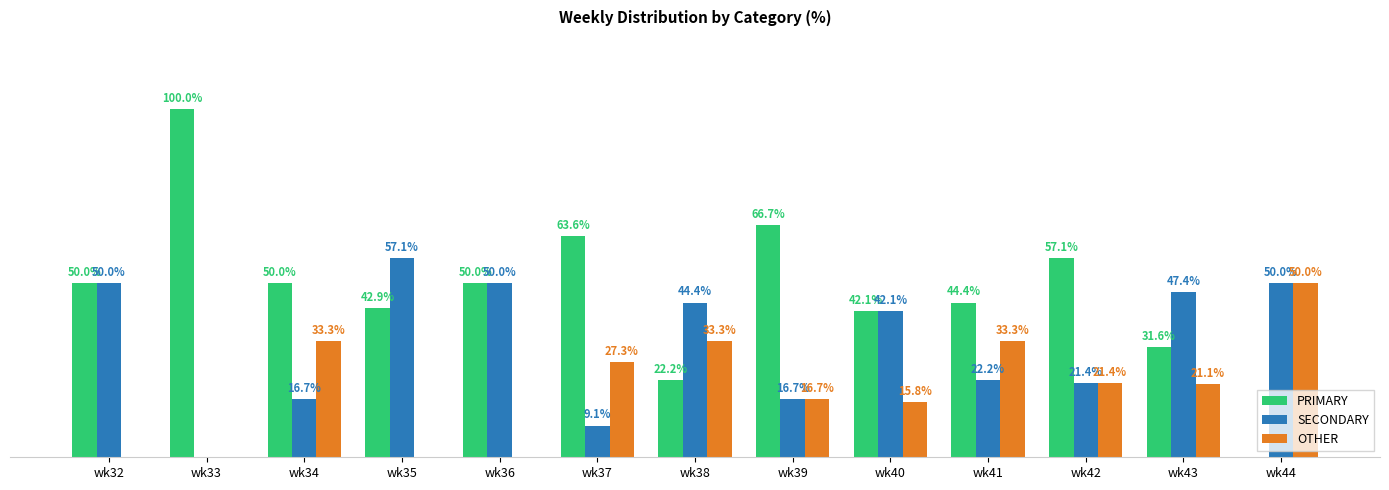

At which label is SECONDARY closest to 28?

wk41